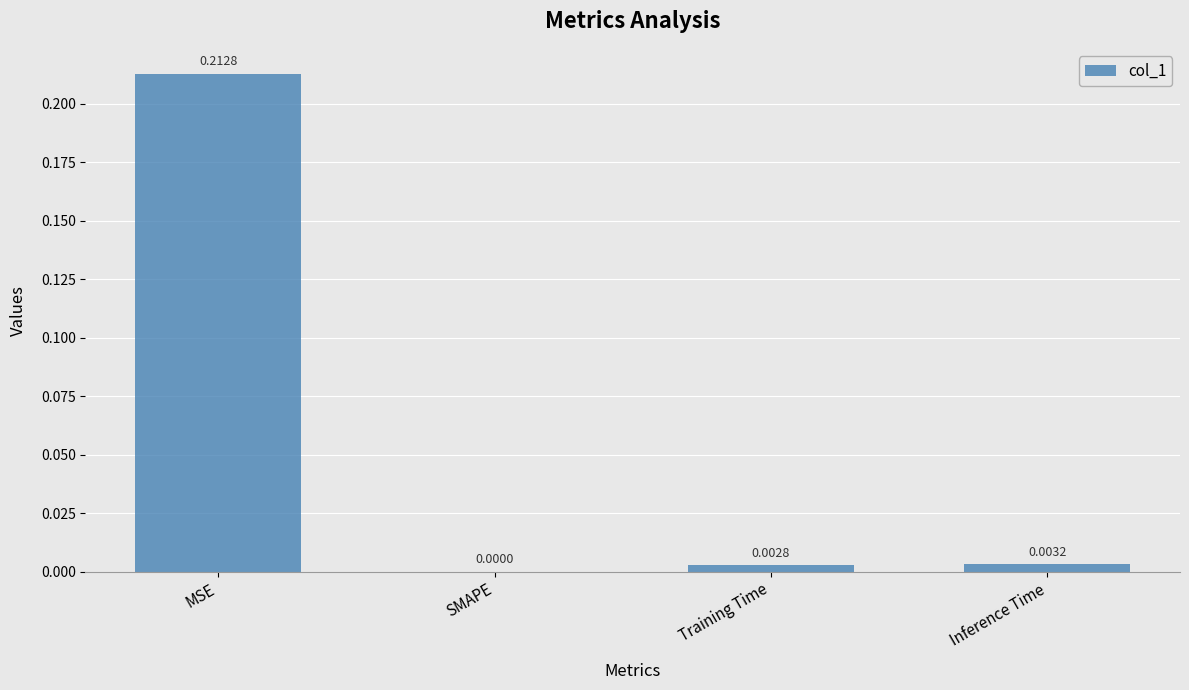

Between Training Time and SMAPE, which is larger?

Training Time